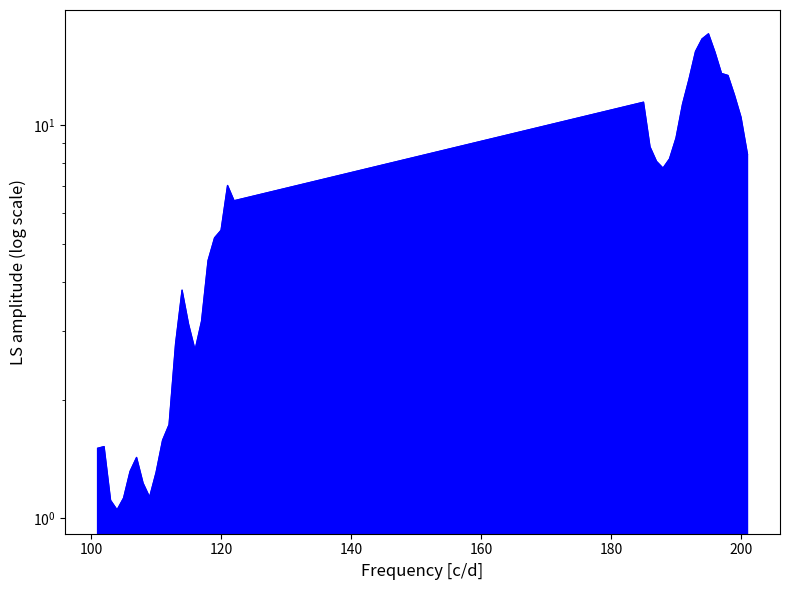

What is the average value?

6.7